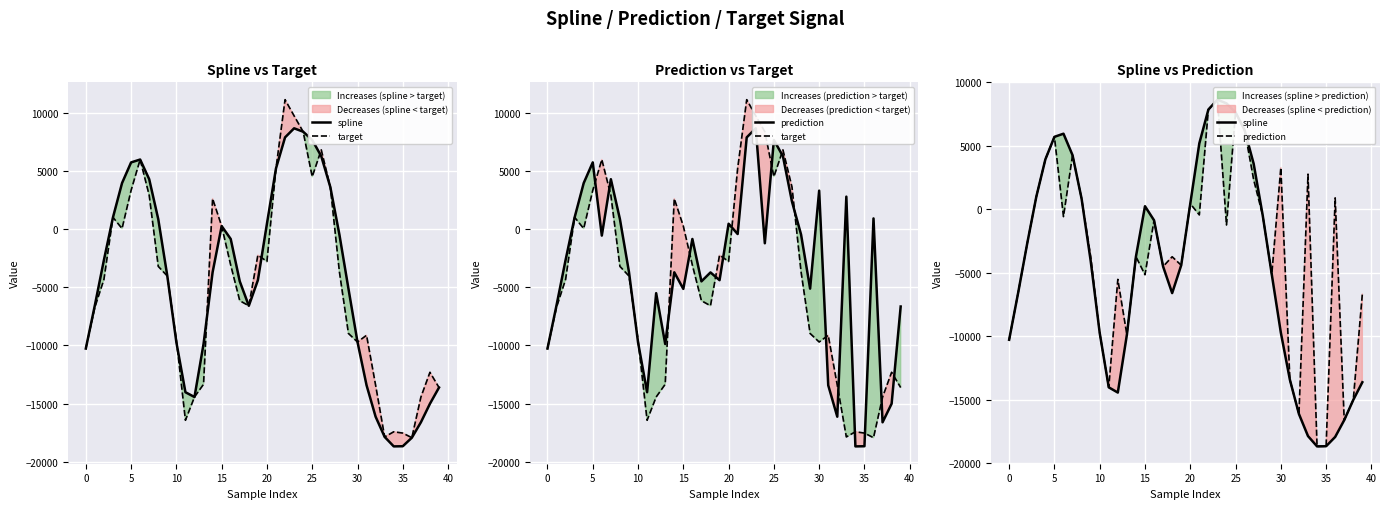

At which label does prediction reach its minimum?

34